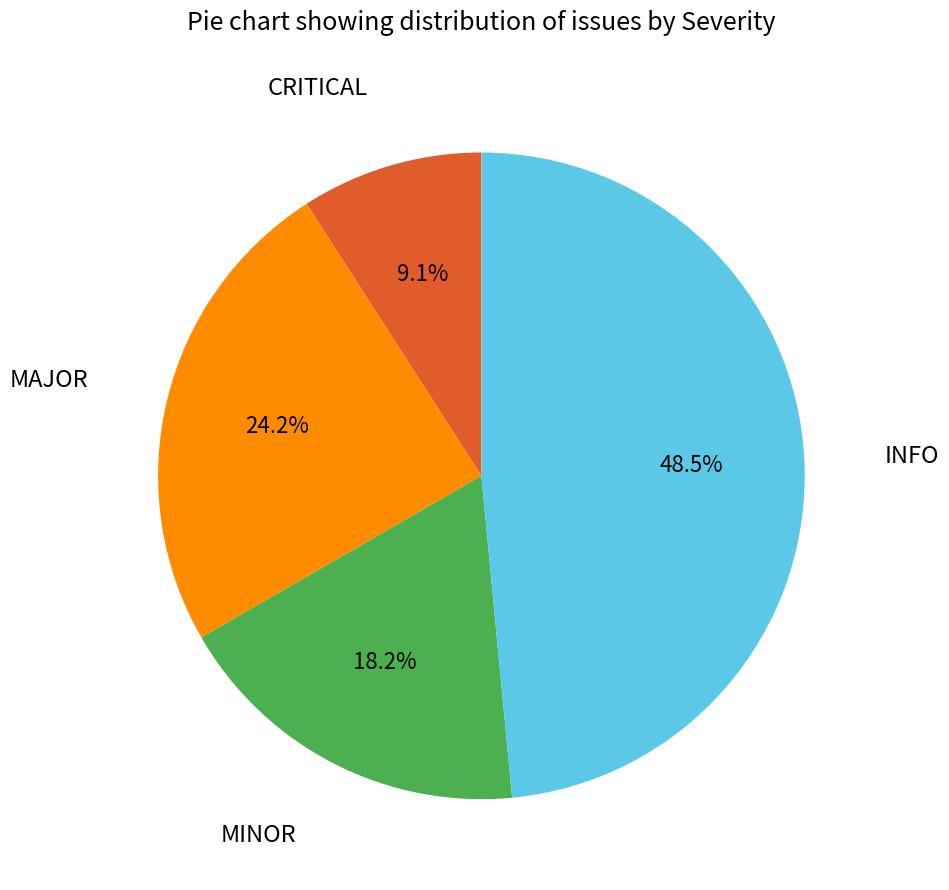

Rank the categories by value from lowest to highest.

CRITICAL, MINOR, MAJOR, INFO